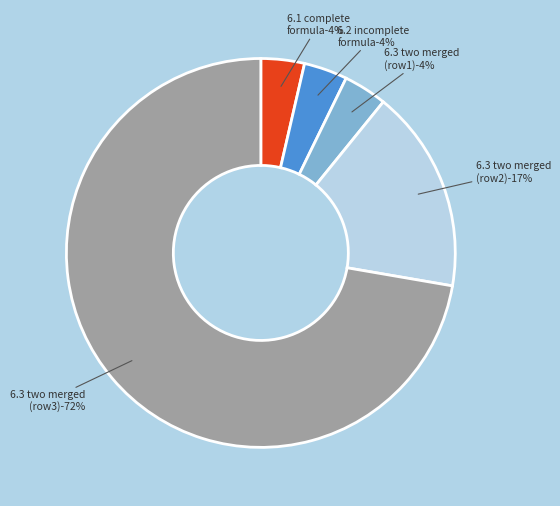

What is the ratio of the value at 6.3 - TWO MERGED AREAS (base E21) to the value at 6.2 - INCOMPLETE AREA (base E14)?

1.0